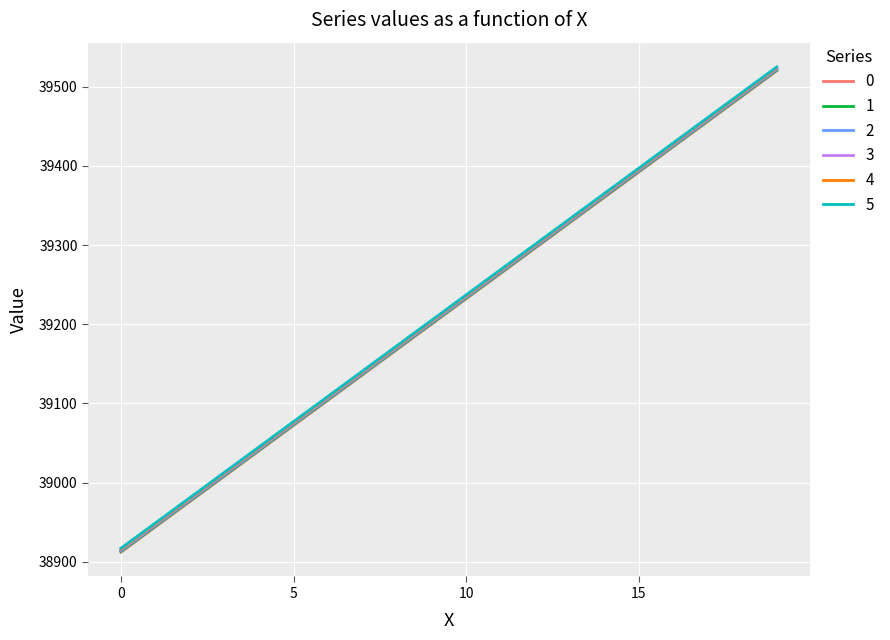

What is the average value of the 0 series?

39216